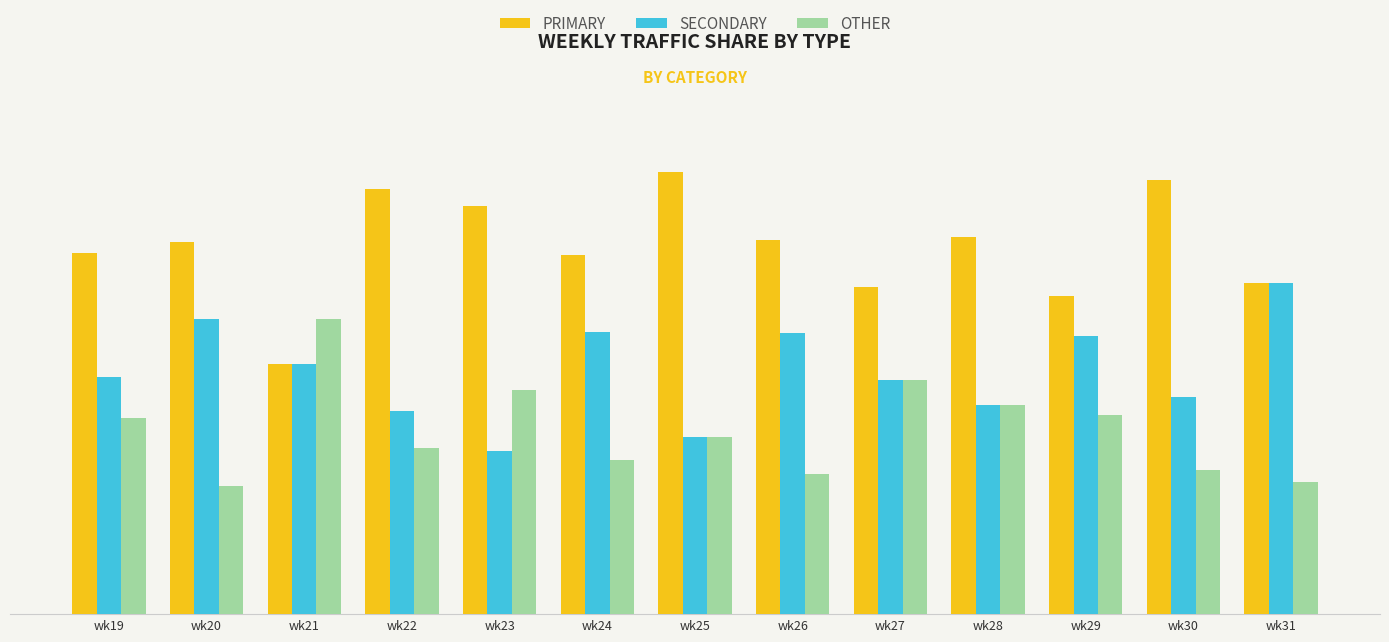

What are all the series names shown in the legend?

PRIMARY, SECONDARY, OTHER